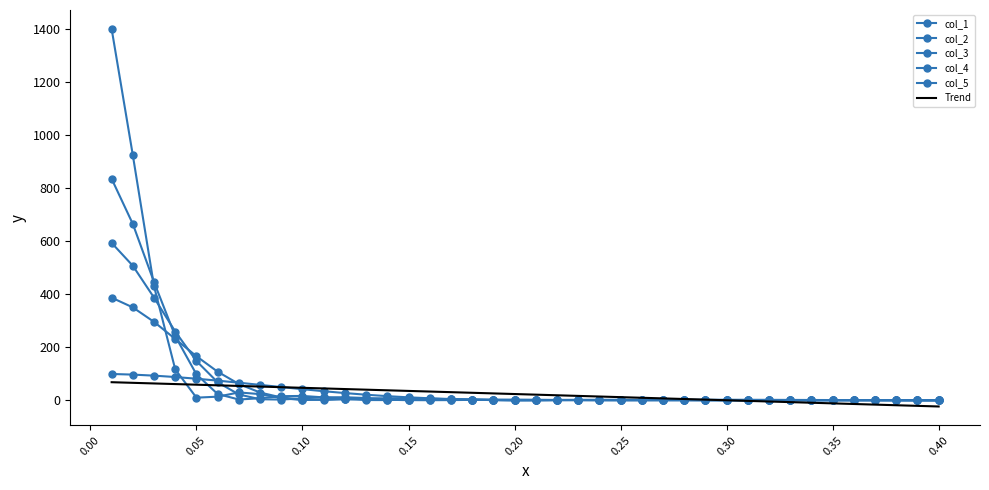

What is the difference between the maximum and minimum values in the col_3 series?

593.6